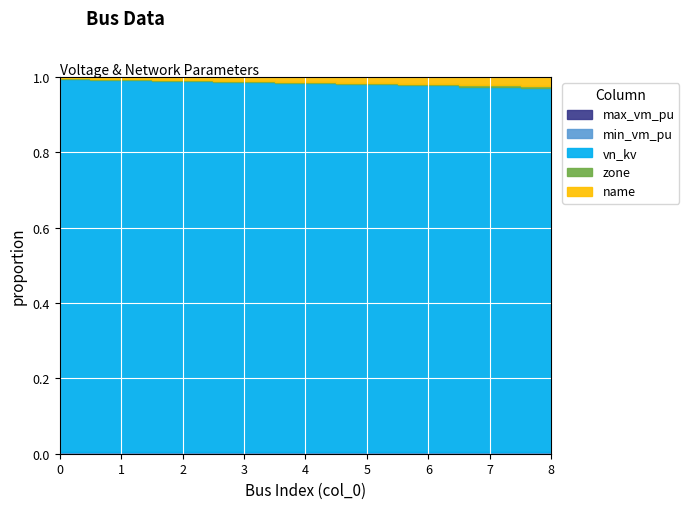

True or false: name and min_vm_pu cross at least once.

False